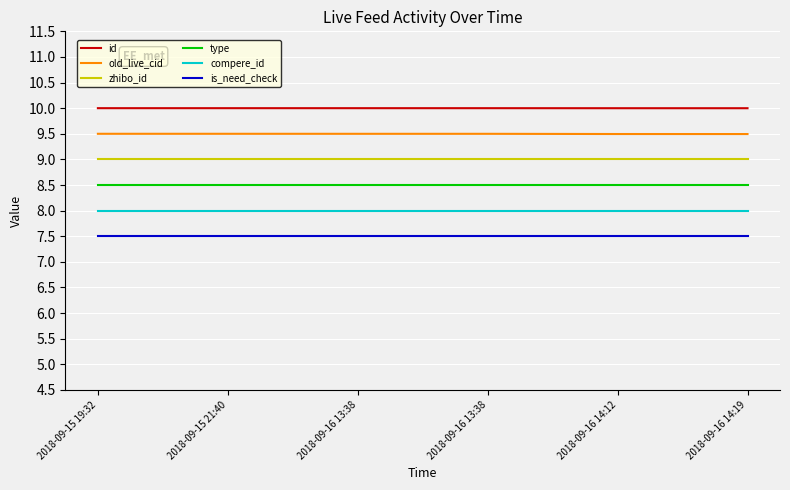

What are all the series names shown in the legend?

id, old_live_cid, zhibo_id, type, compere_id, is_need_check